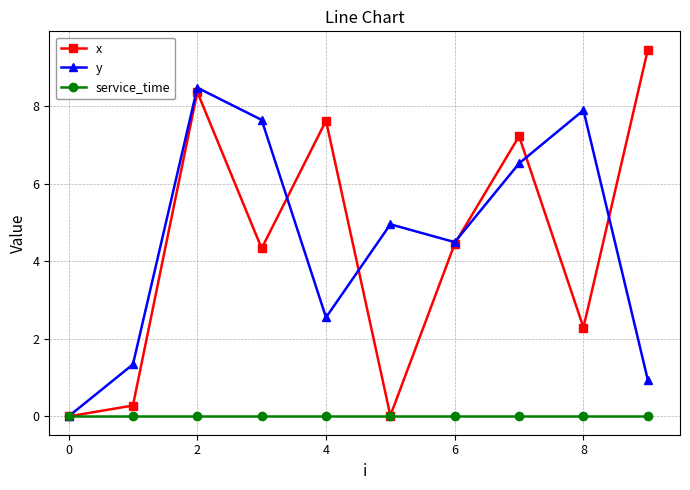

At how many categories does at least one series exceed 2?

8